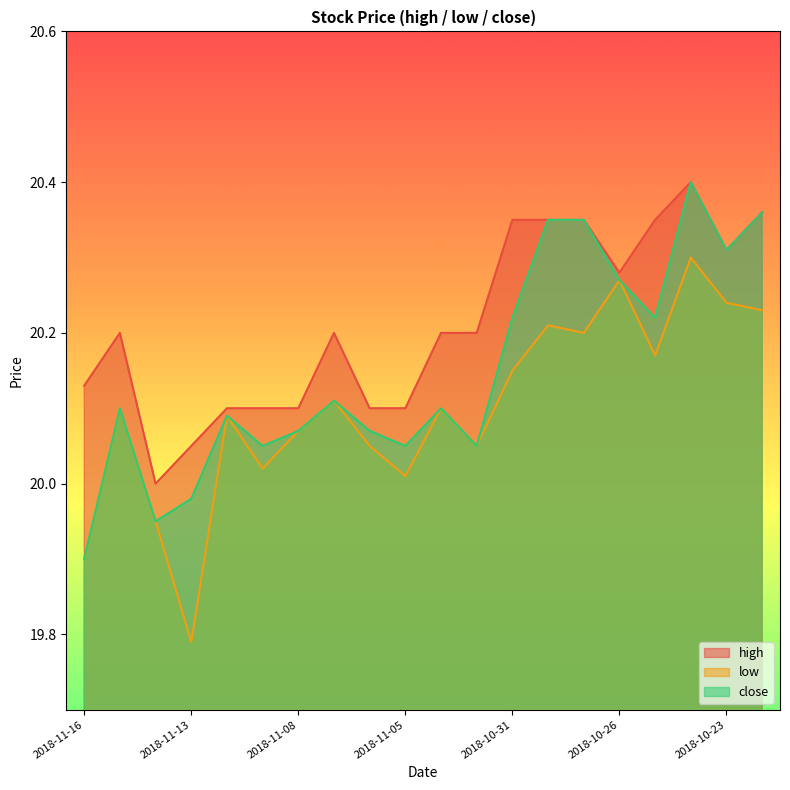

What is the approximate value of close at 2018-11-06?

20.1